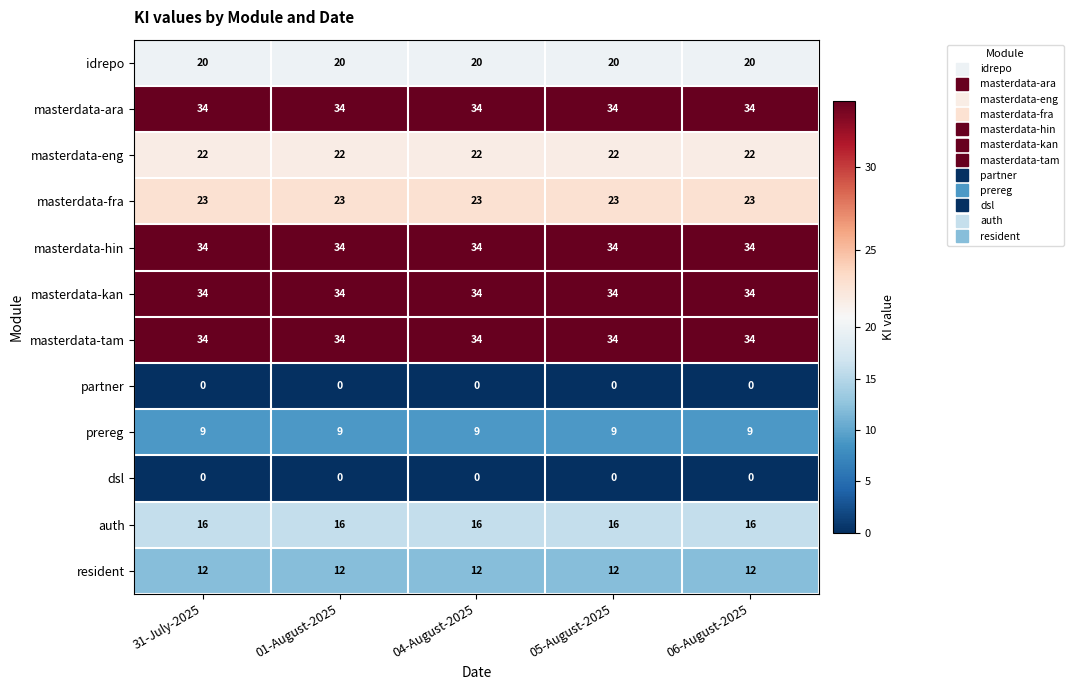

What is the greatest value displayed?

34